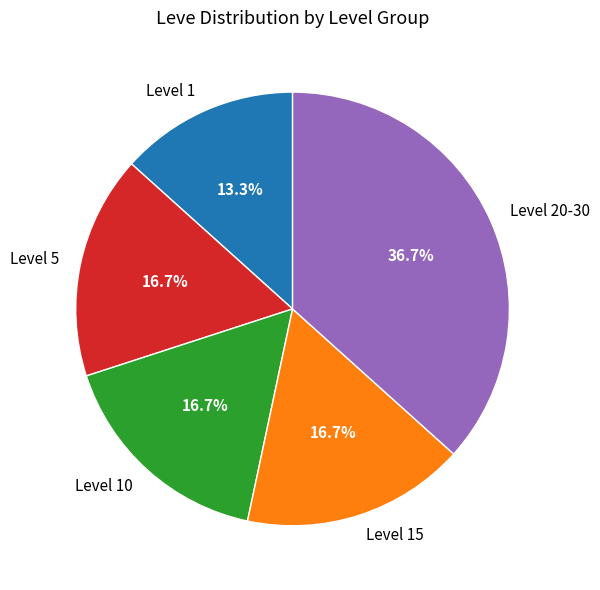

How many segments does this pie chart have?

5